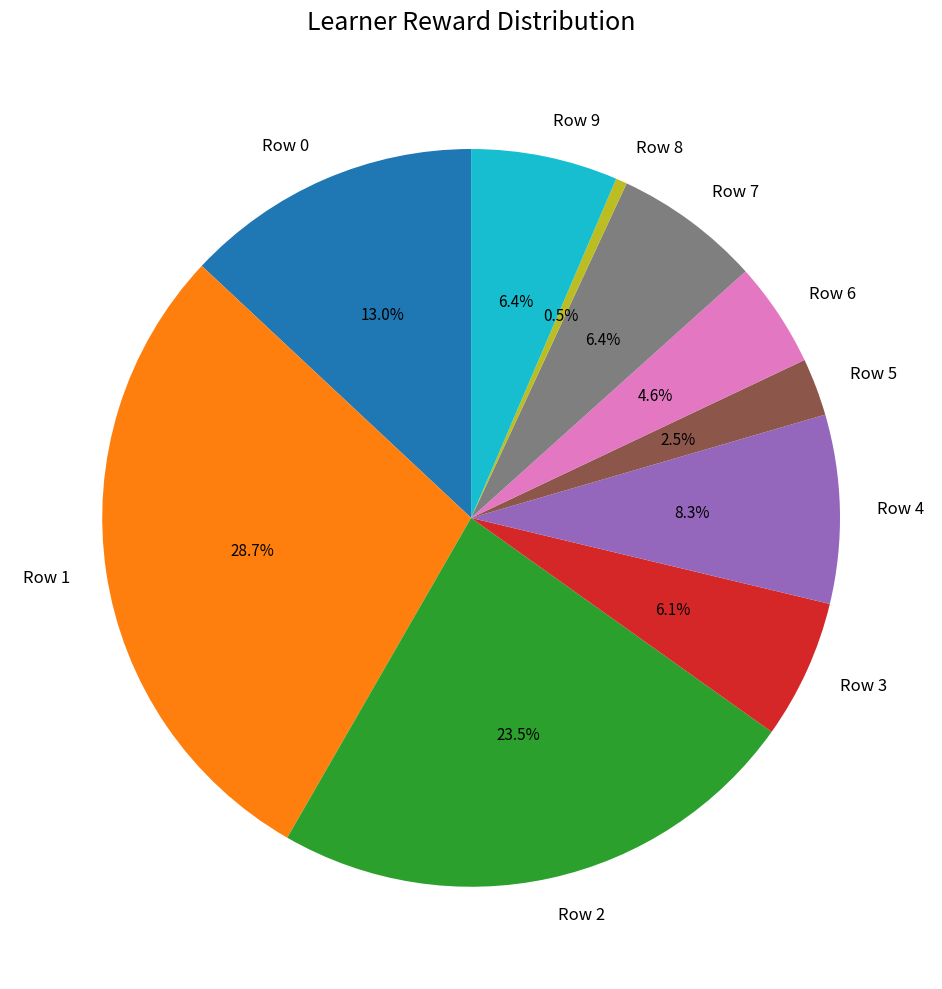

Count the number of slices in the pie.

10